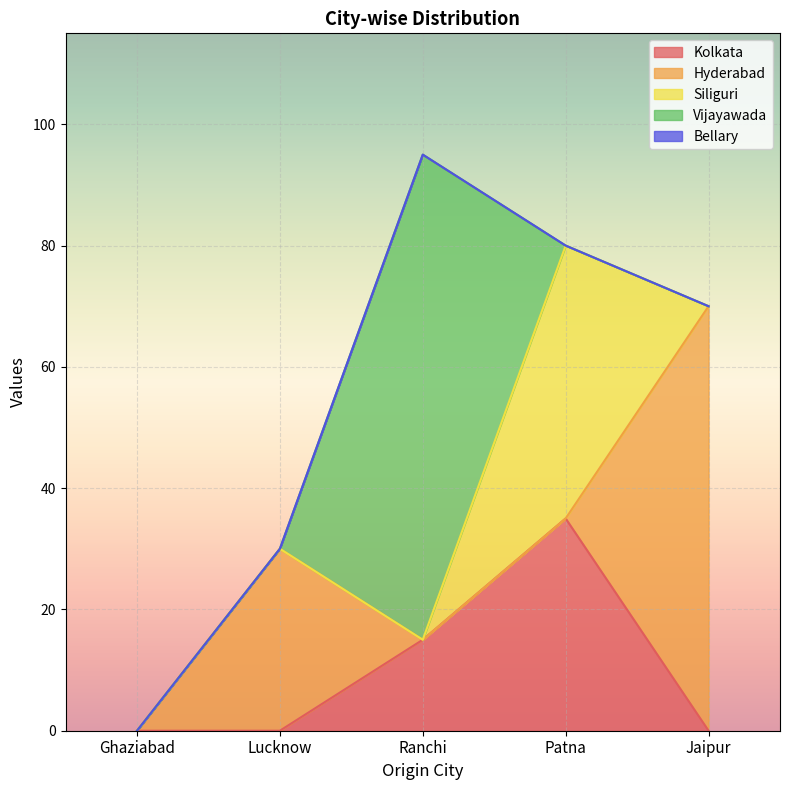

Where is the first local maximum for Vijayawada?

Ranchi